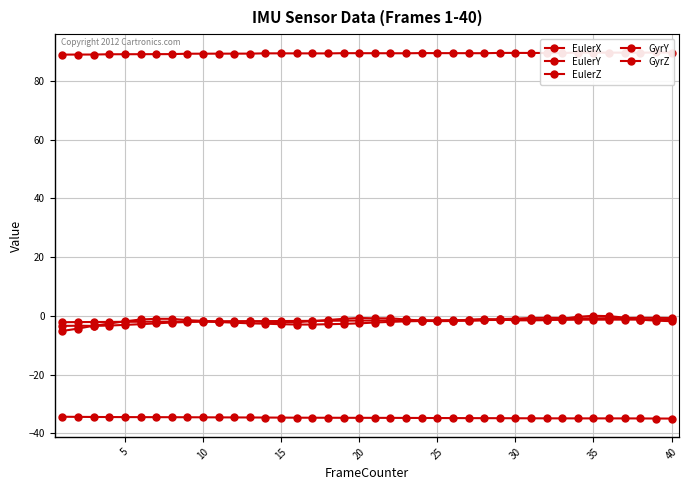

Count the number of categories in the chart.

40